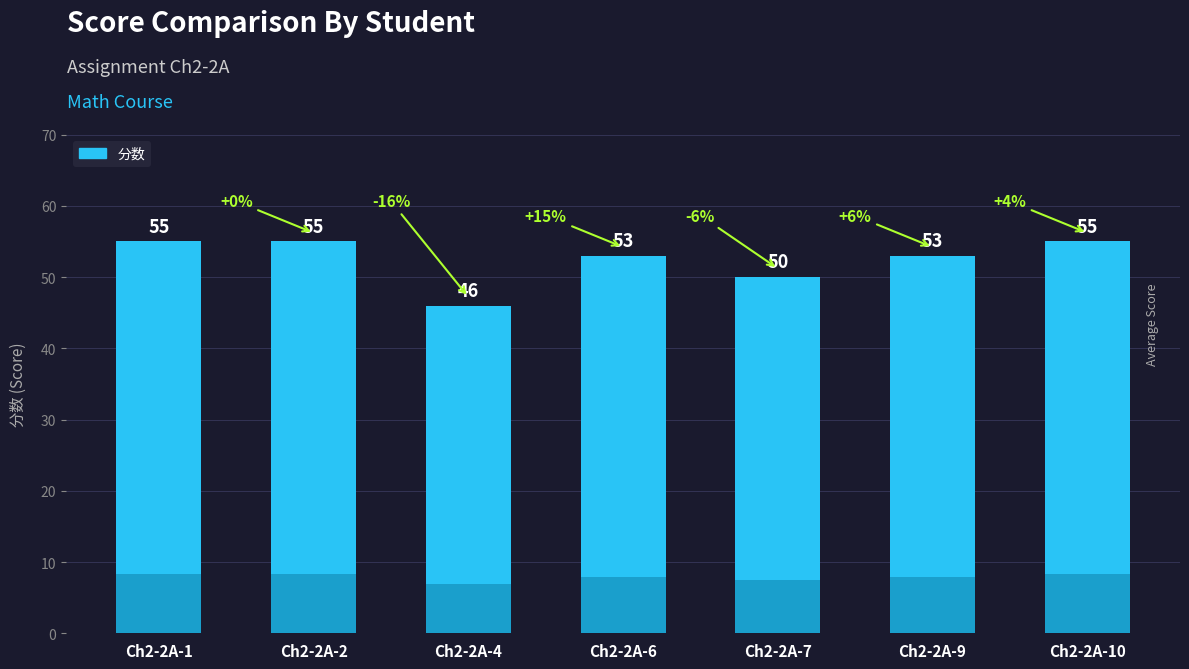

What is the ratio of the value at Ch2-2A-2 to the value at Ch2-2A-4?

1.2